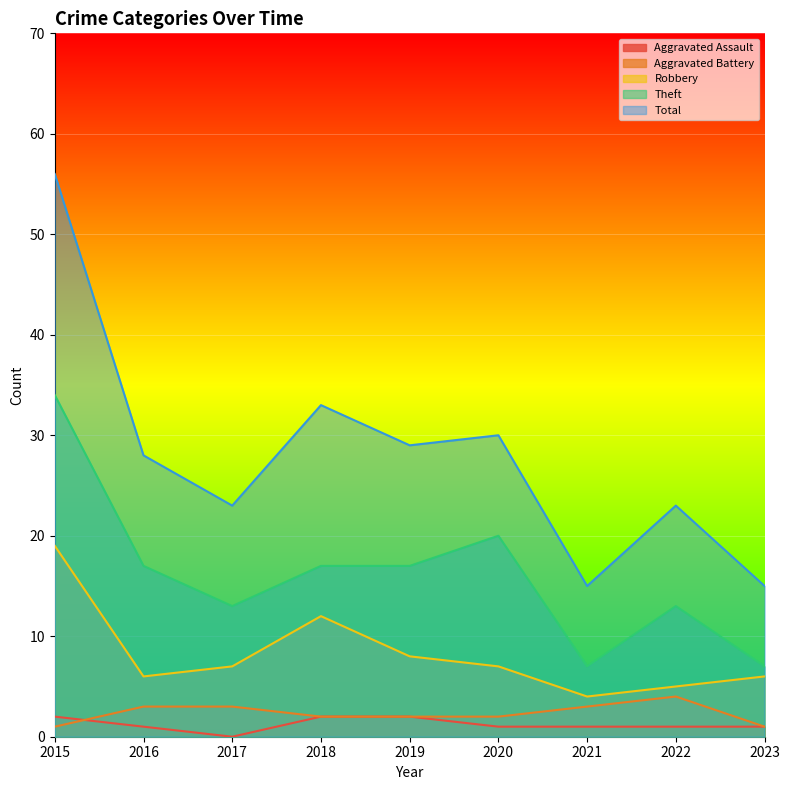

Which series has the largest total across all categories?

Total